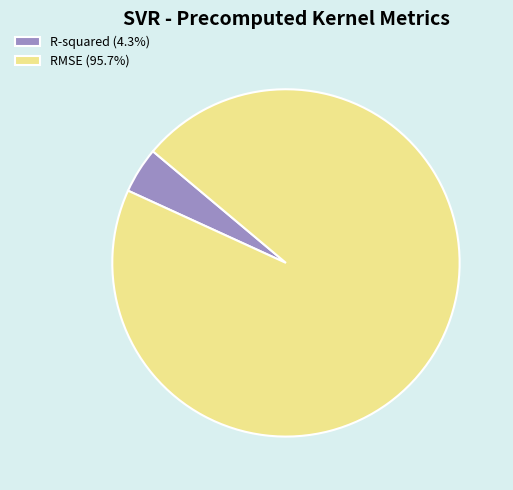

Count the number of slices in the pie.

2